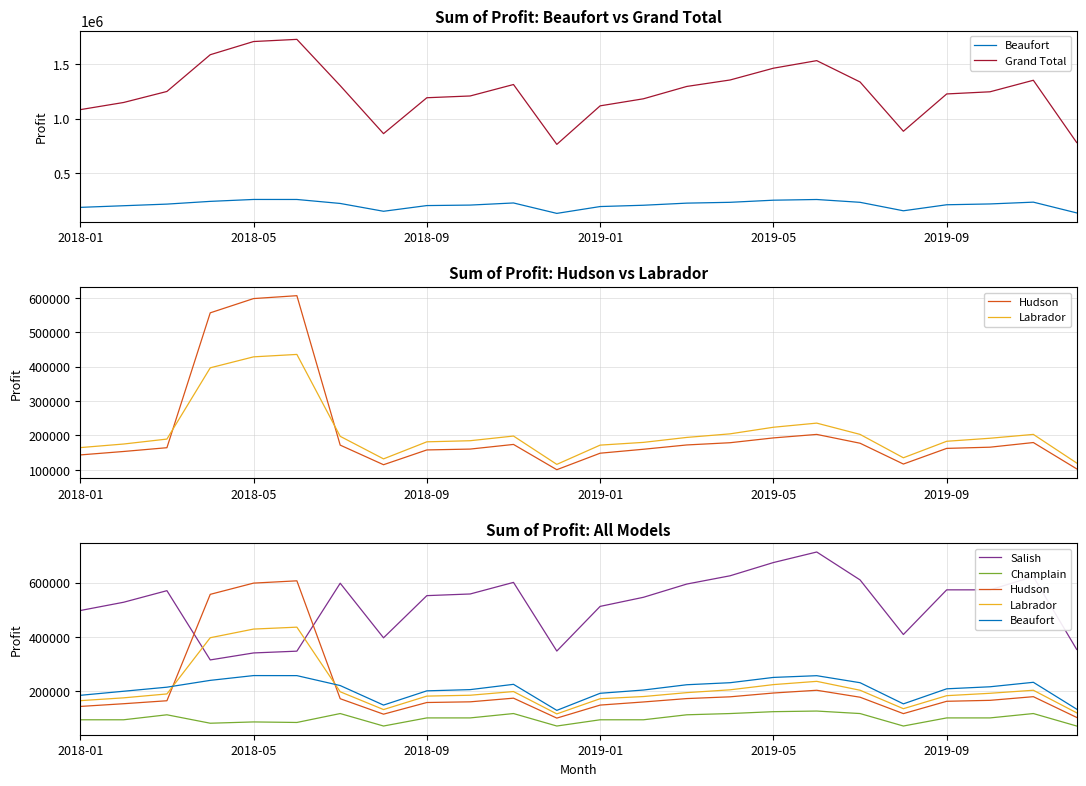

Rank the series by their maximum value, from lowest to highest.

Champlain, Beaufort, Labrador, Hudson, Salish, Grand Total